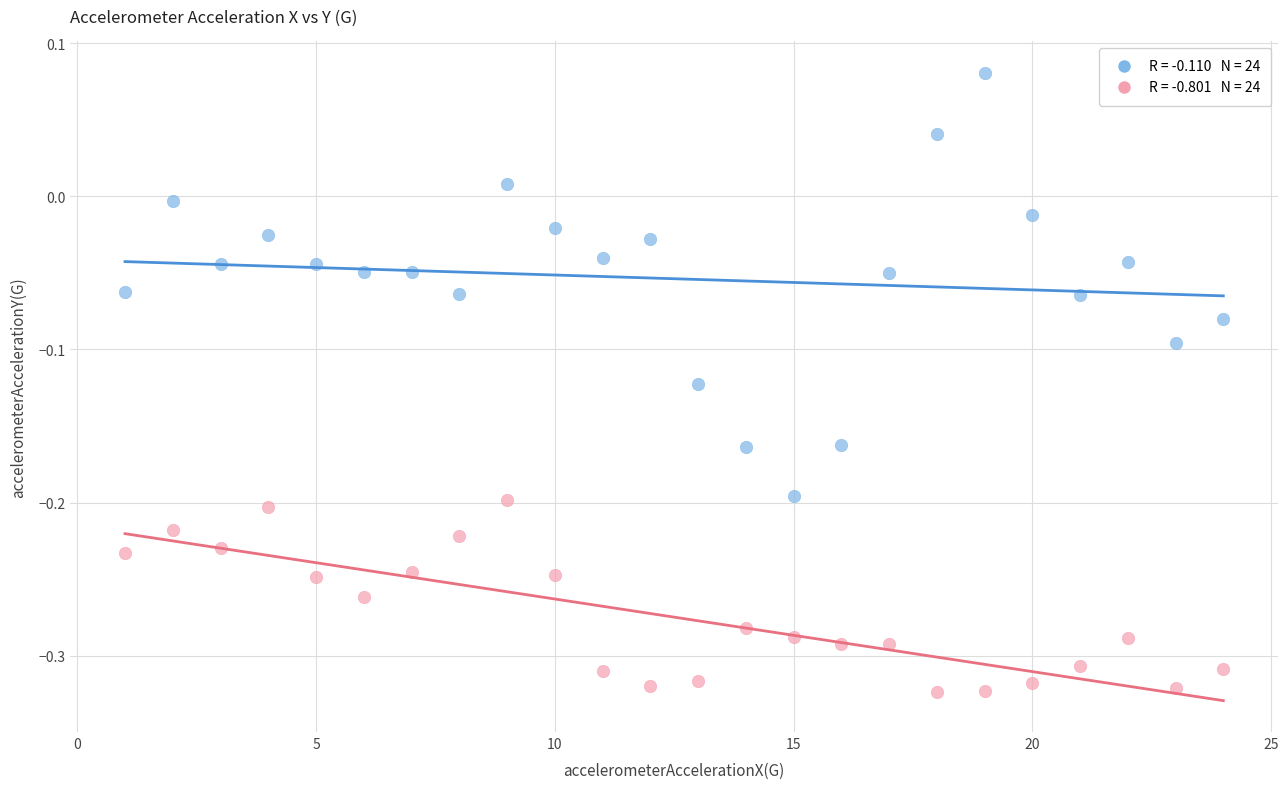

Across all data points, what is the range of X values (max minus min)?

23.0